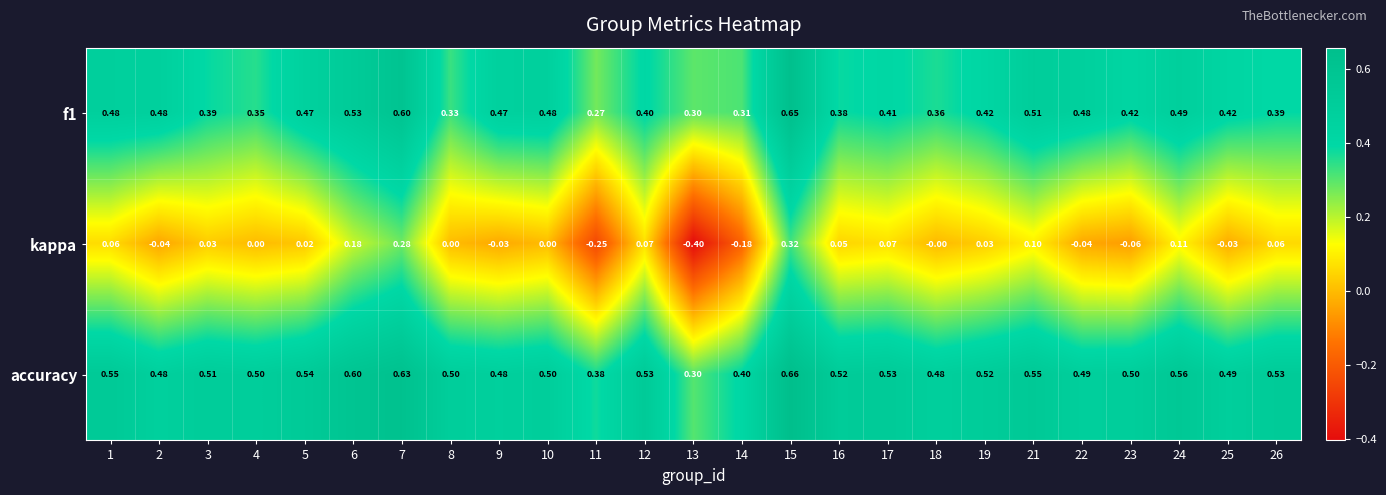

At how many categories does at least one series exceed 0?

25